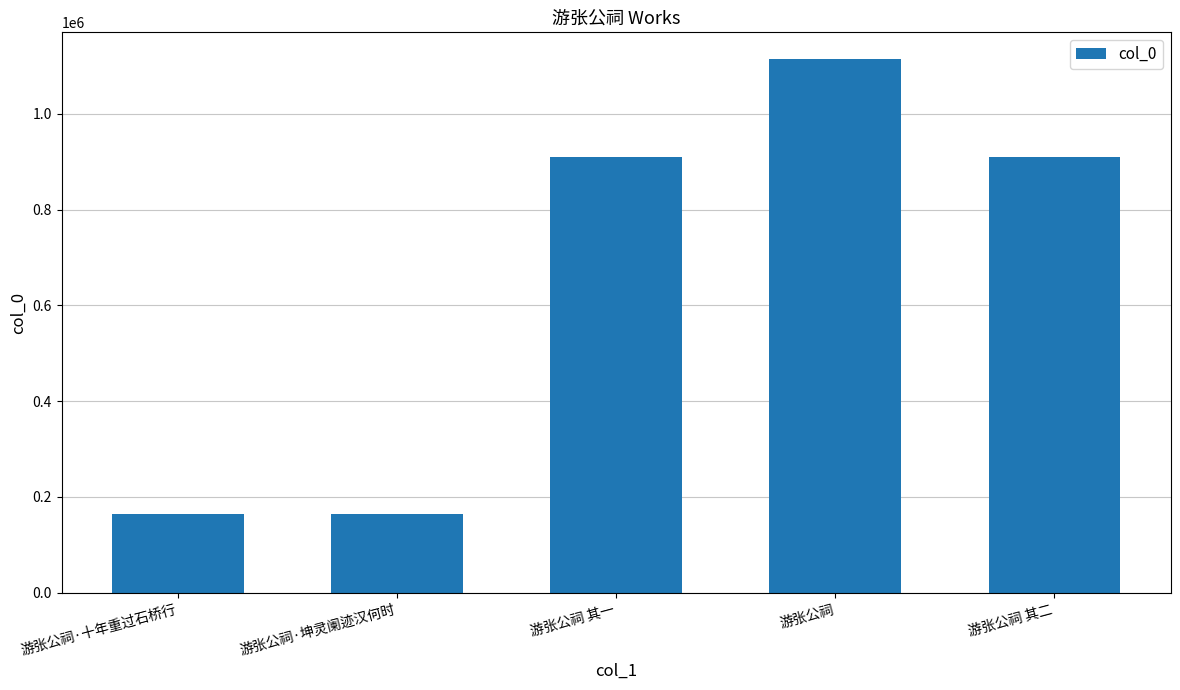

What is the average value?

652534